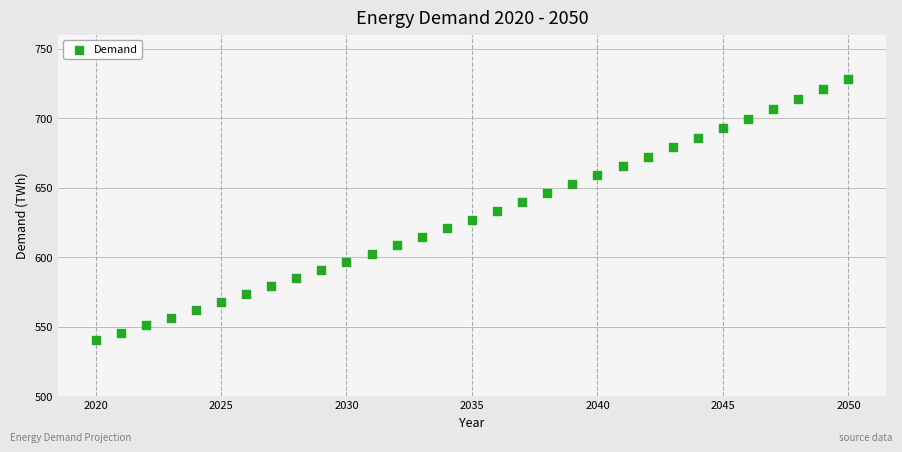

What is the range of X values (max minus min)?

30.0